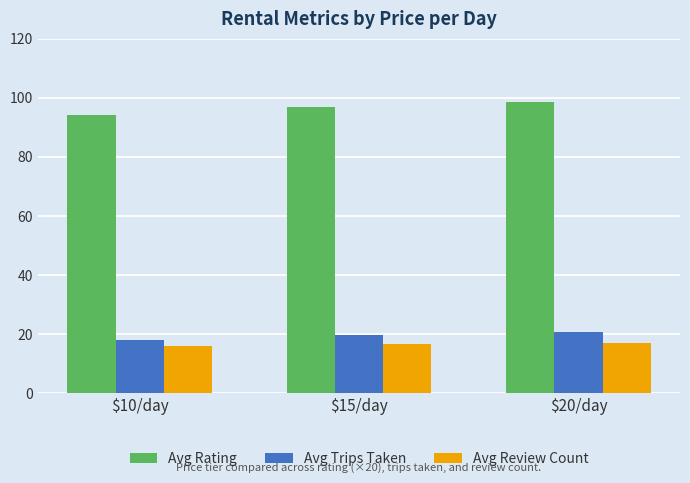

True or false: Avg Rating has a value of 96.8 at $15/day.

True